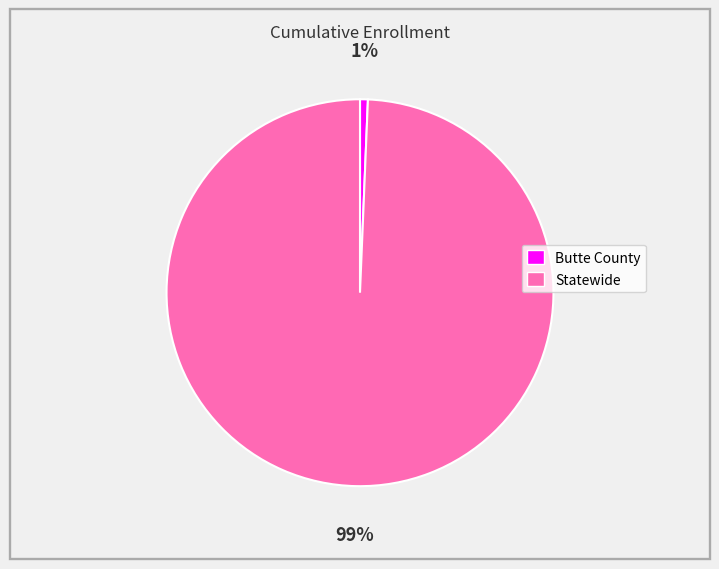

To the nearest percent, what portion does Butte County represent?

1%